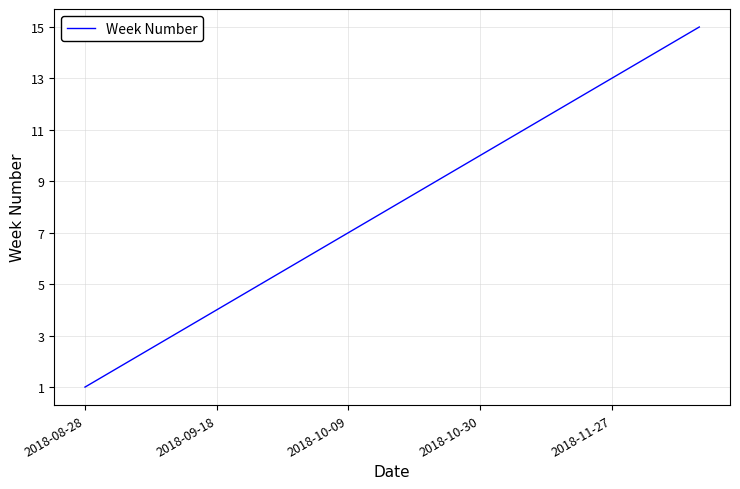

What is the greatest value displayed?

15